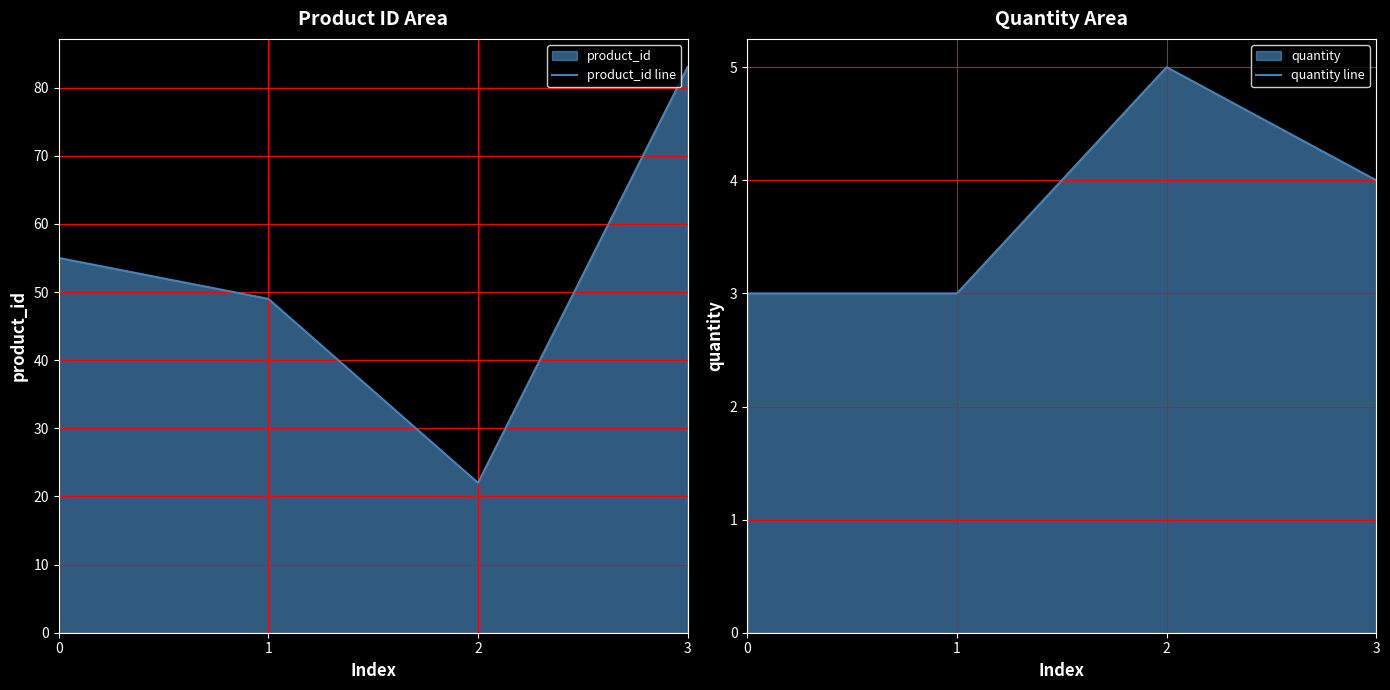

Is it true that quantity line equals 3 at 0?

True